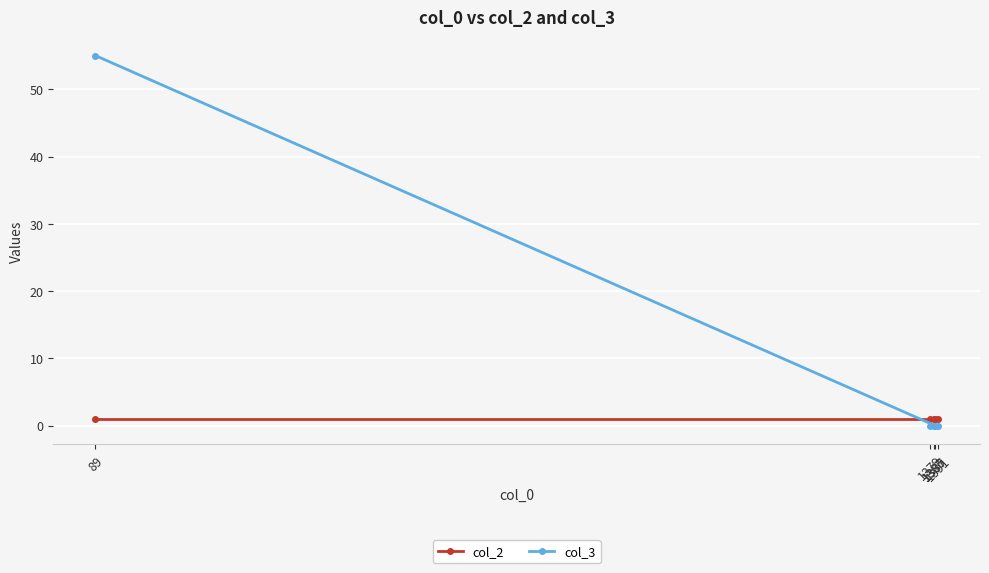

What is the spread (max minus min) of values at 1387?

1